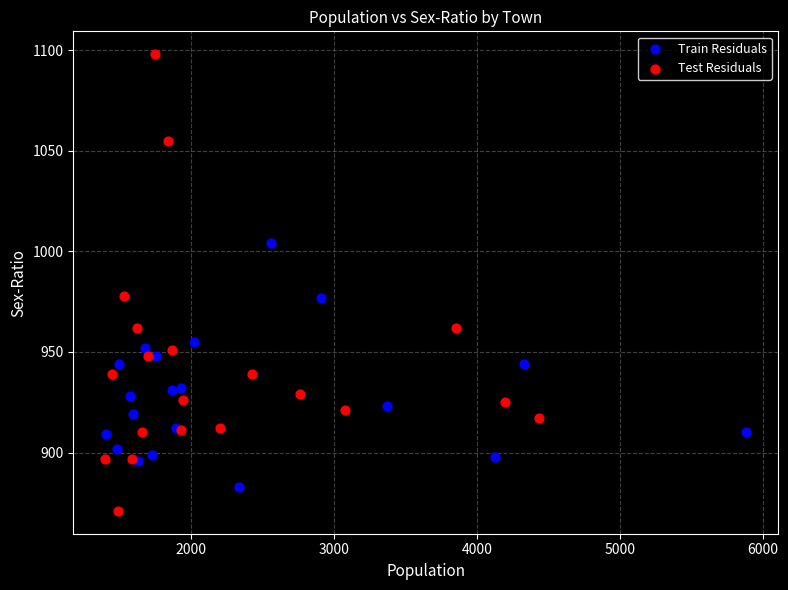

Which series has the widest spread of Y values?

Test Residuals